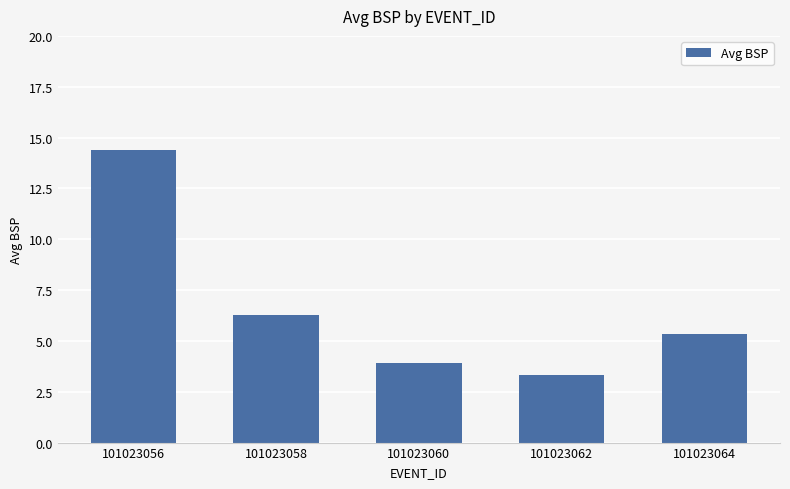

Between 101023064 and 101023060, which is larger?

101023064